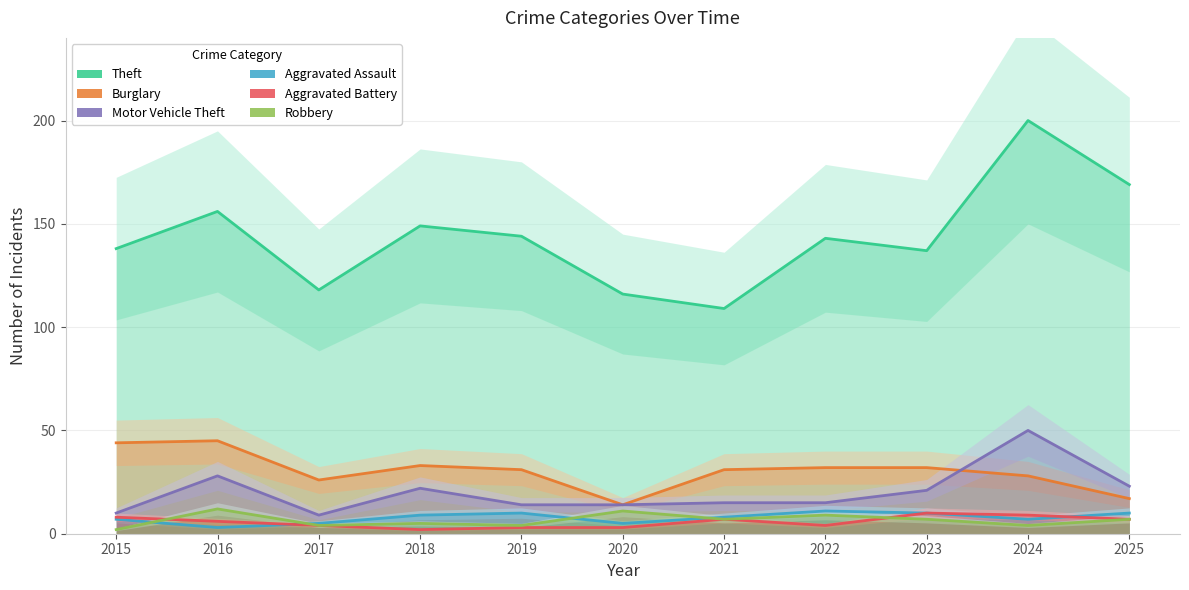

What is the value of the Robbery point at the 10th from the left?

4